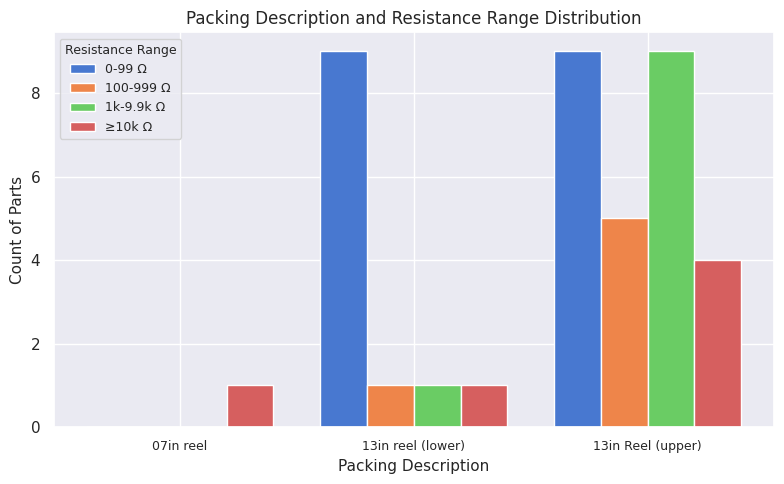

Reading right to left, list all the values displayed in this chart.

0-99 Ω: 13in Reel (upper)=9	13in reel (lower)=9	07in reel=0
100-999 Ω: 13in Reel (upper)=5	13in reel (lower)=1	07in reel=0
1k-9.9k Ω: 13in Reel (upper)=9	13in reel (lower)=1	07in reel=0
≥10k Ω: 13in Reel (upper)=4	13in reel (lower)=1	07in reel=1